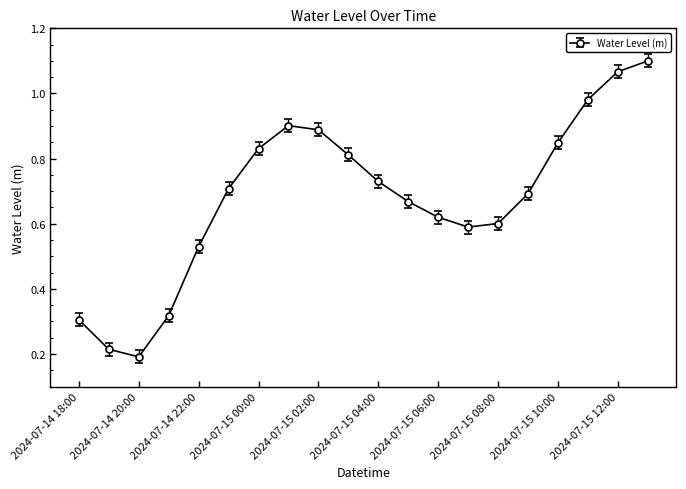

What is the sum of all values?

13.6